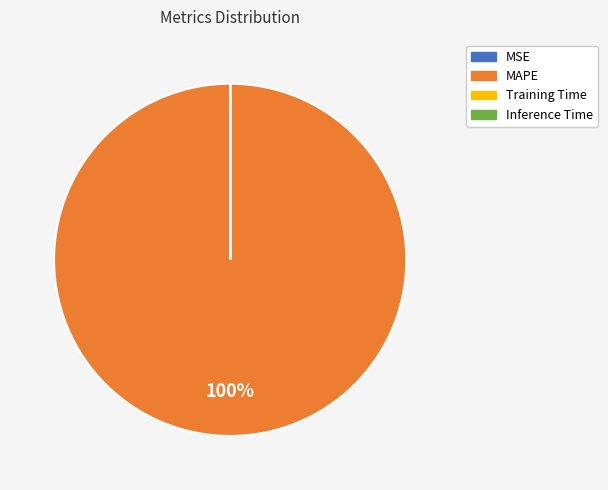

The MAPE slice represents 94% of the pie. True or false?

False